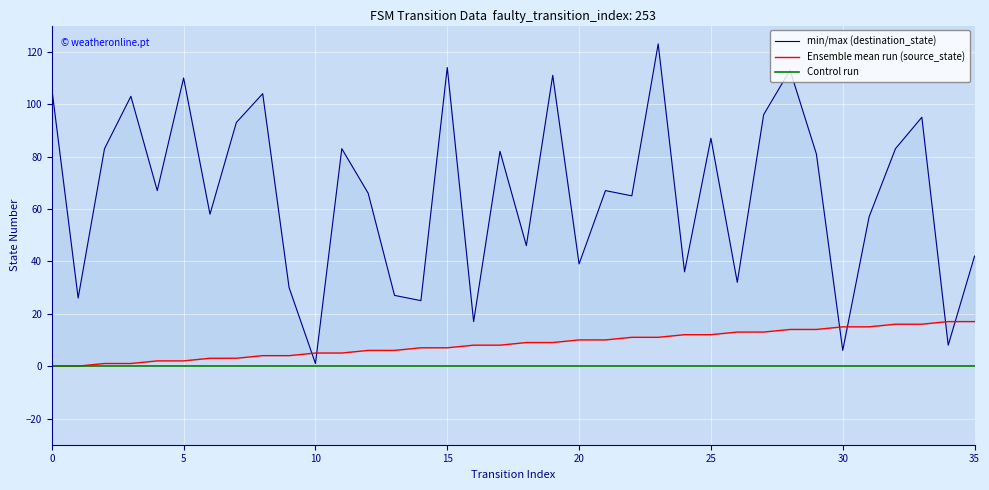

Which has a higher value, 5 or 0?

5